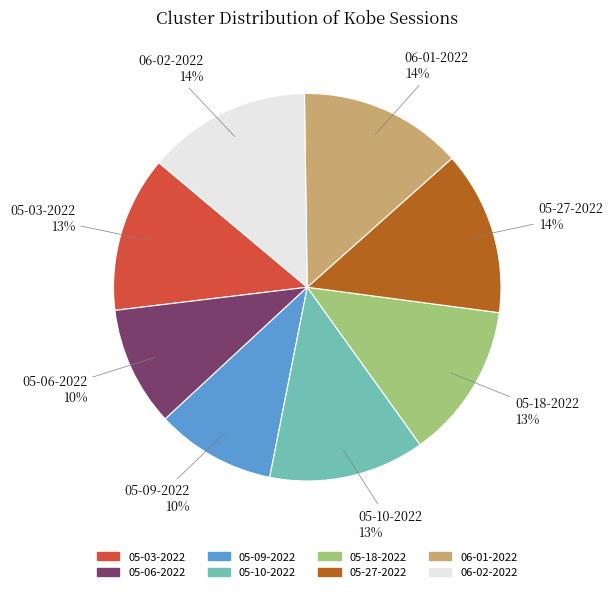

The 05-03-2022 slice represents 13% of the pie. True or false?

True